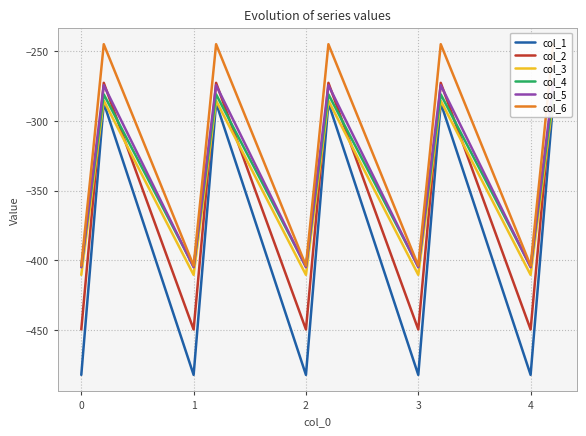

How many values in the col_3 series exceed -347?

5